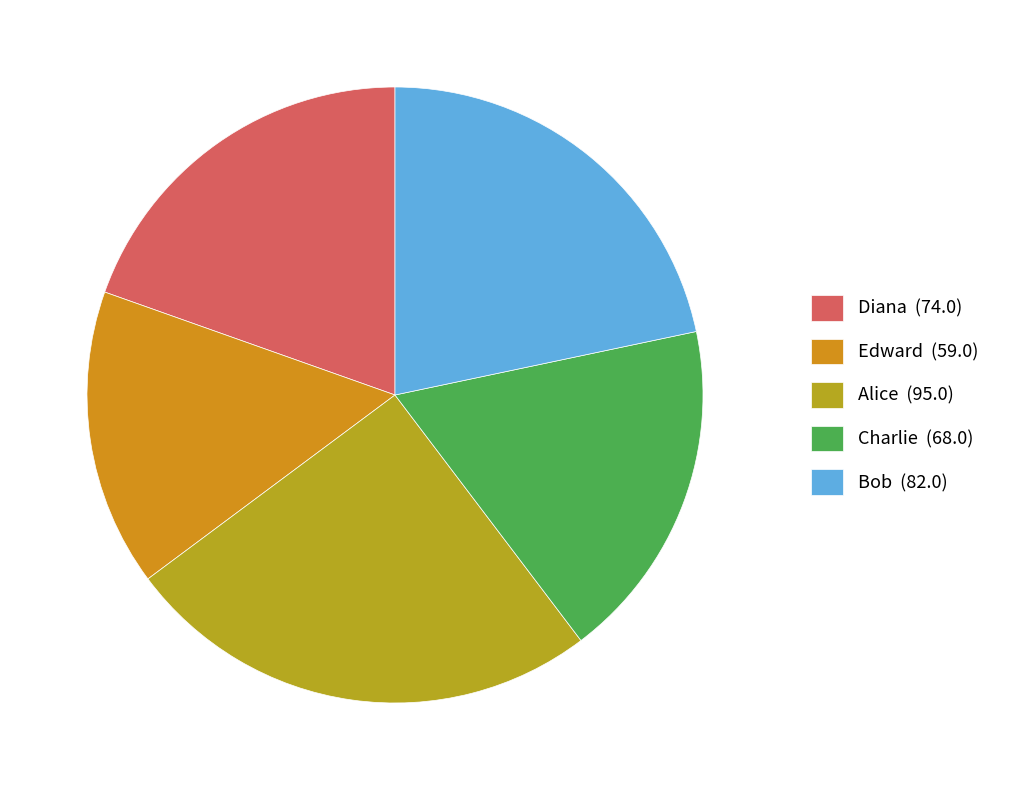

What portion of the pie excludes Edward?

84.4%